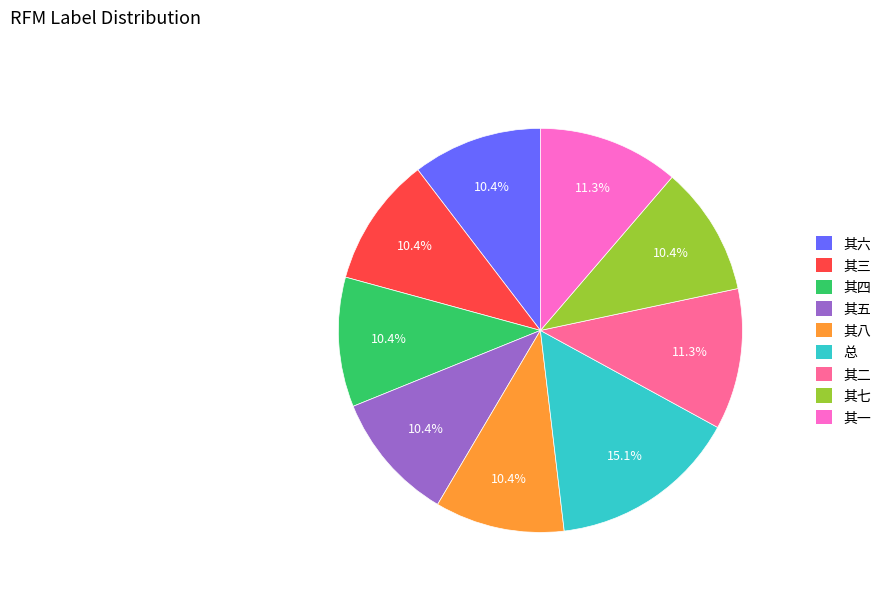

Does any single category account for the majority?

No